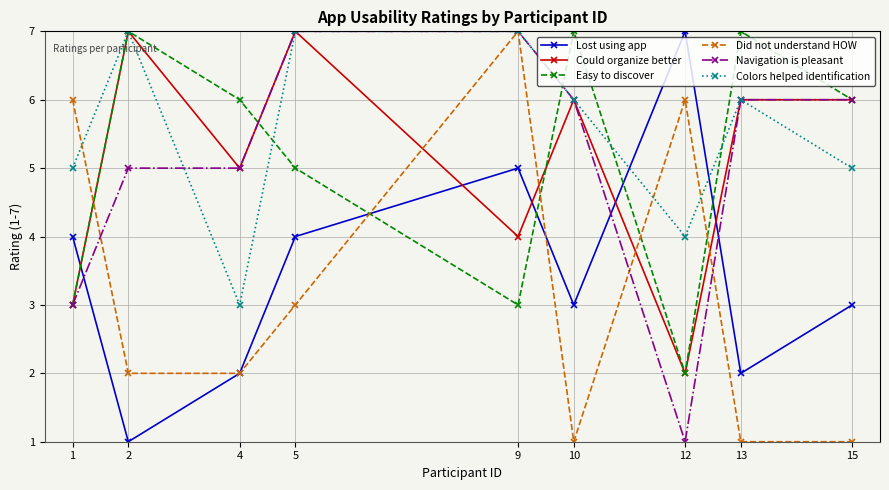

Which category has the highest value in the Lost using app series?

12